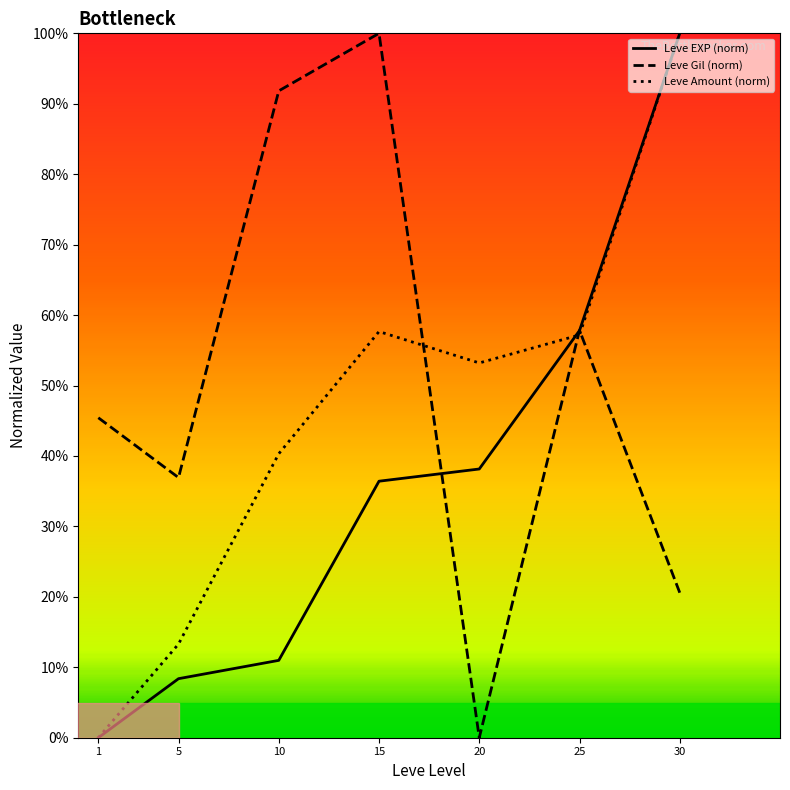

True or false: Leve Gil (norm) has more than 0 interior local peaks.

True